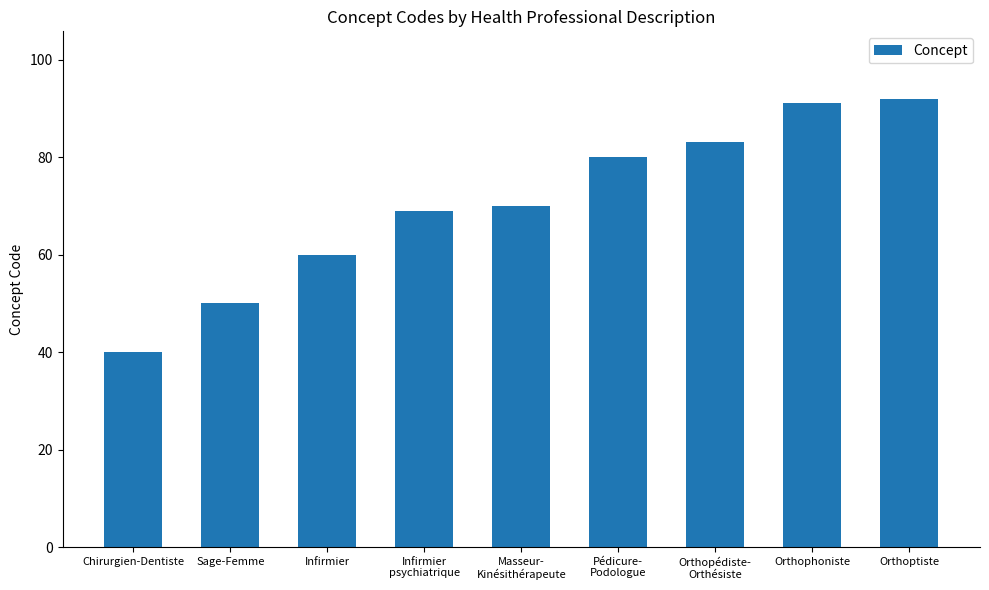

What is the change in value from Chirurgien-Dentiste to Pédicure-
Podologue?

+40